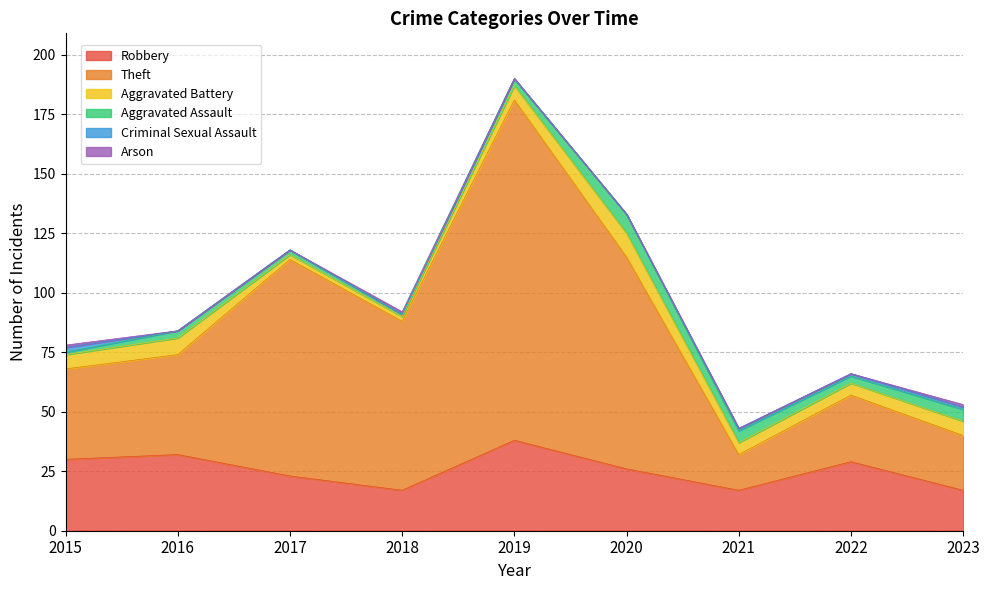

How many lines are shown in the chart?

6